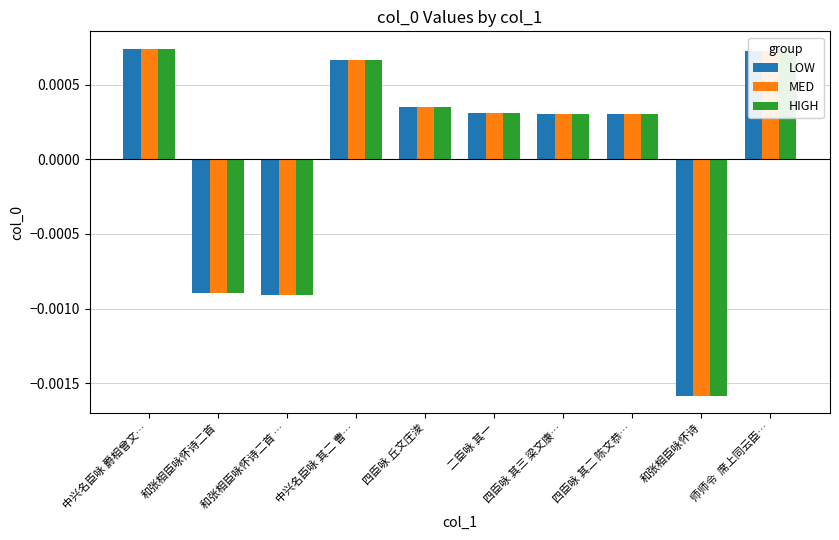

Is the value of HIGH at 和张相臣咏怀诗二首 … greater than the value of MED at 师师令  席上同云臣…?

No